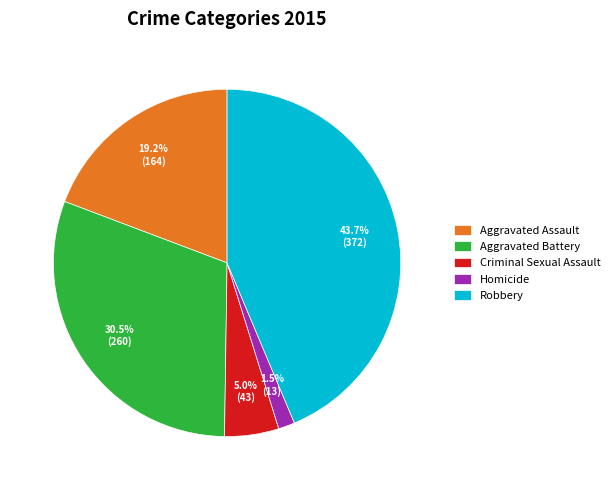

Approximately how many times larger is the value at Criminal Sexual Assault compared to Homicide?

3.3